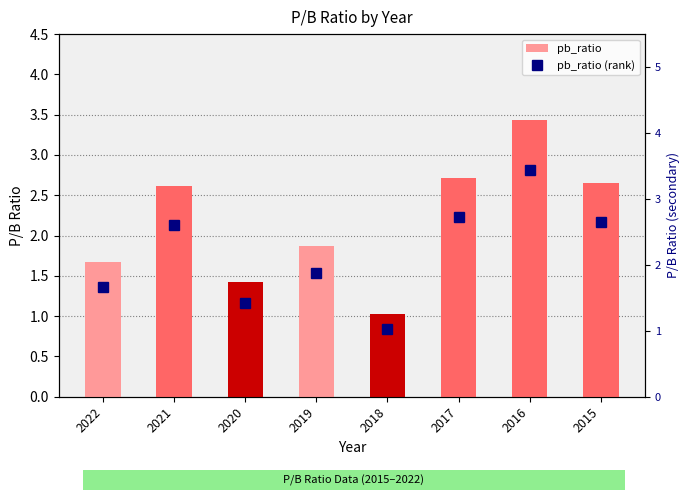

How many categories are shown in the chart?

8